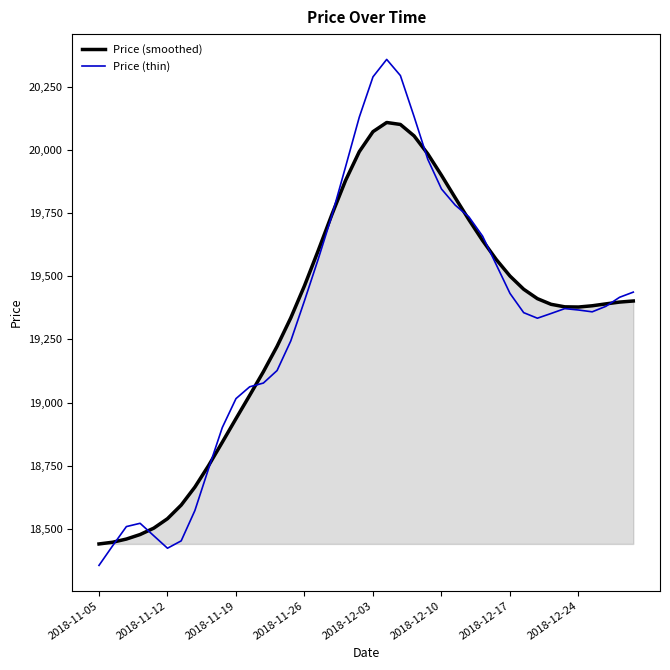

Rank the series by their maximum value, from highest to lowest.

Price (thin), Price (smoothed)